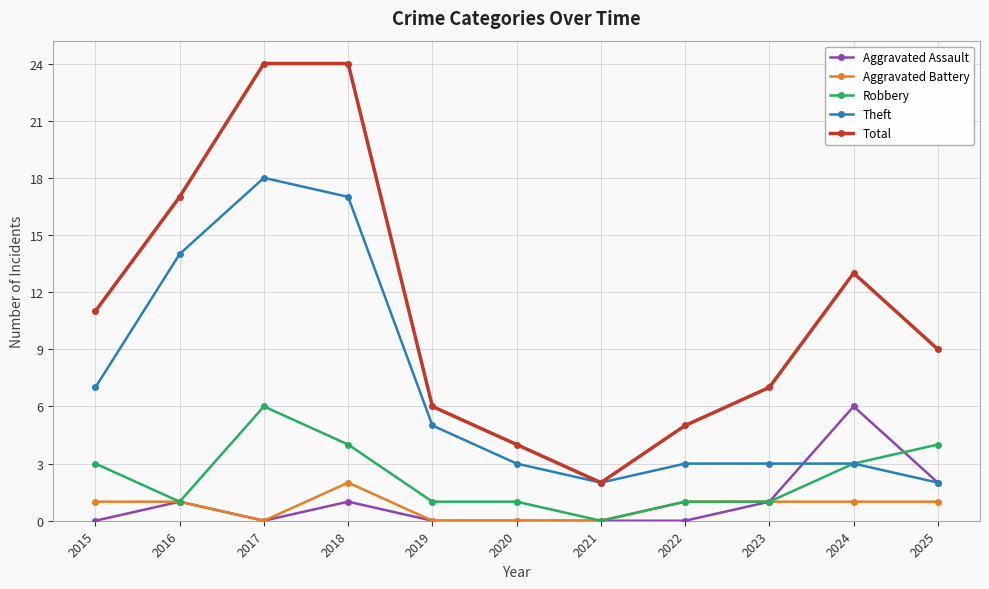

Which series has the widest spread of values?

Total